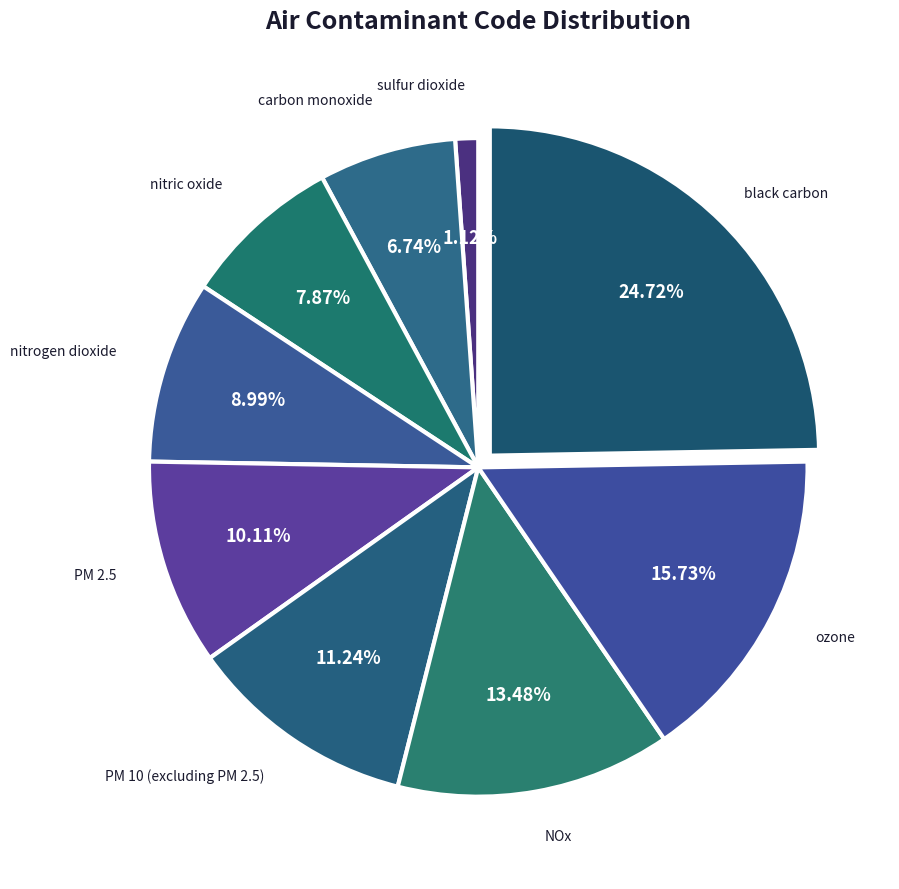

What is the ratio of the value at nitrogen dioxide to the value at sulfur dioxide?

8.0